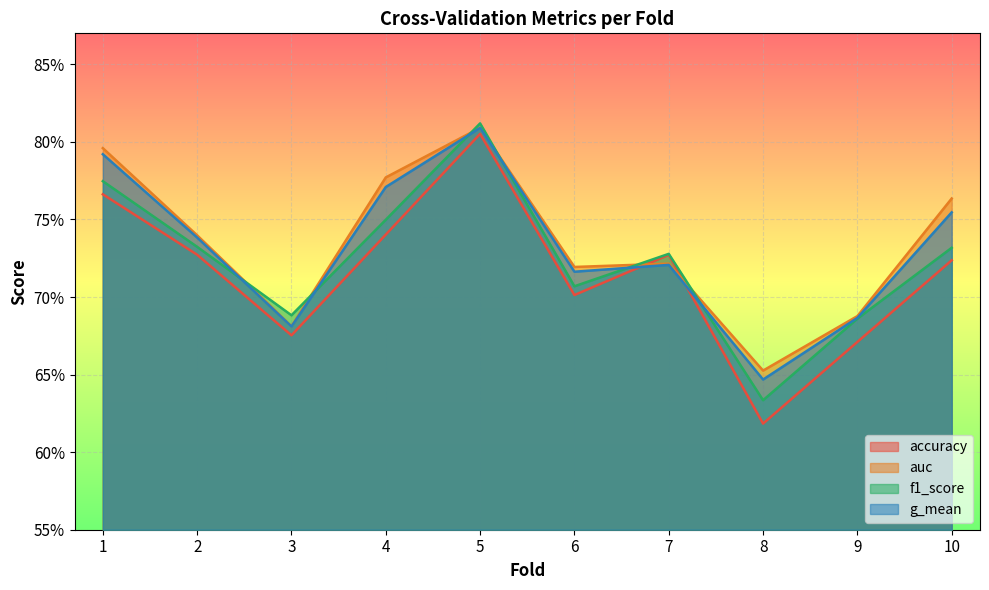

Between 9 and 3, which is larger?

3